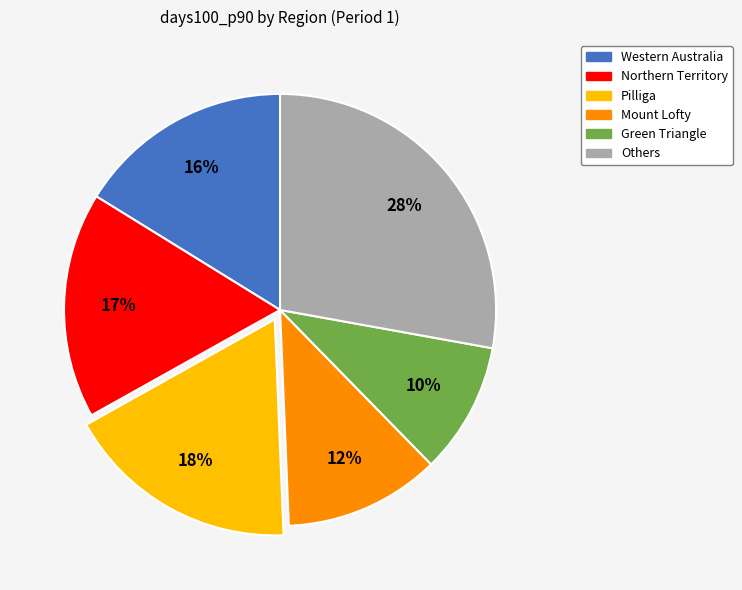

Does any single category account for the majority?

No